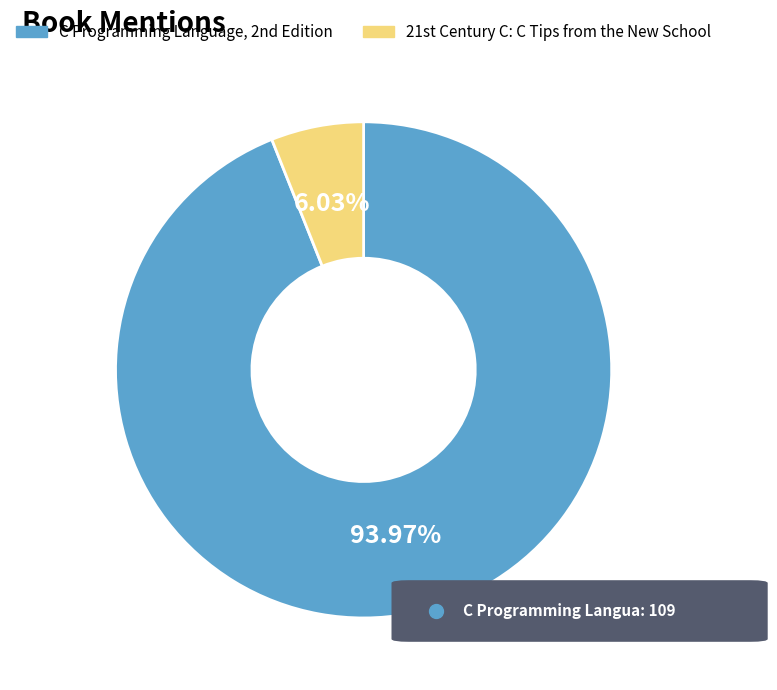

Which slice is the smallest?

21st Century C: C Tips from the New School